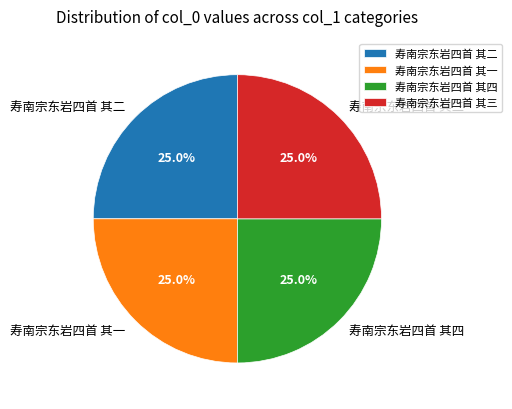

What is the ratio of the value at 寿南宗东岩四首 其二 to the value at 寿南宗东岩四首 其四?

1.0